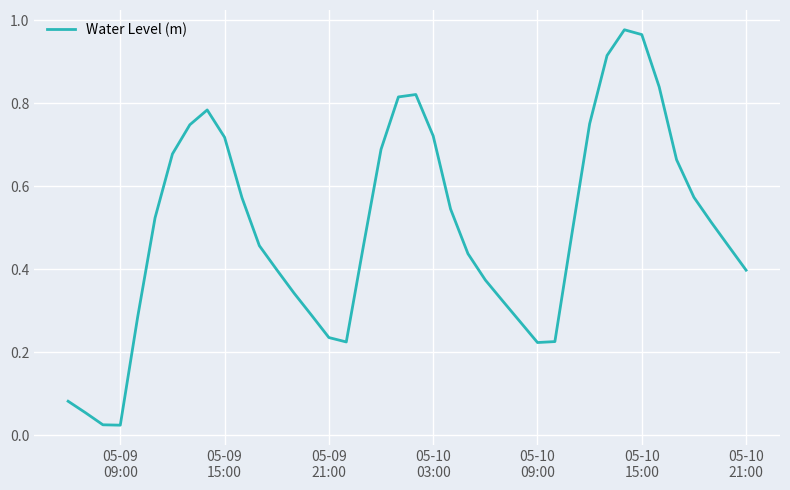

How many distinct data groups are displayed?

1